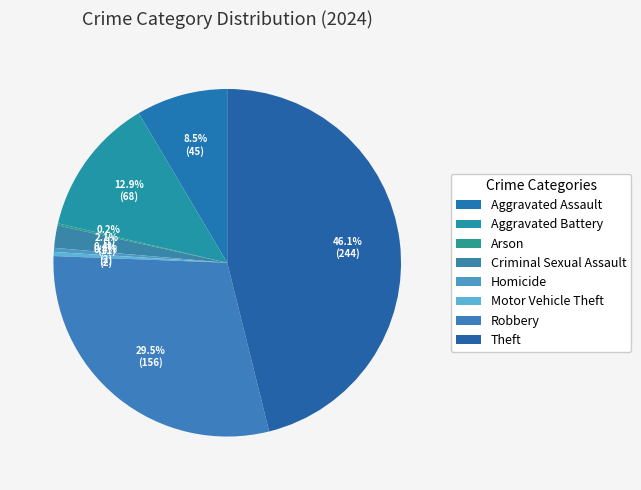

How many segments does this pie chart have?

8